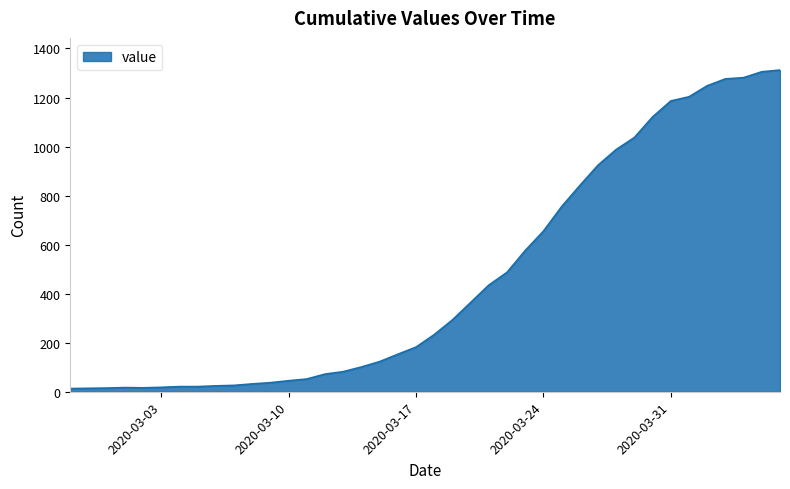

What is the greatest value displayed?

1312